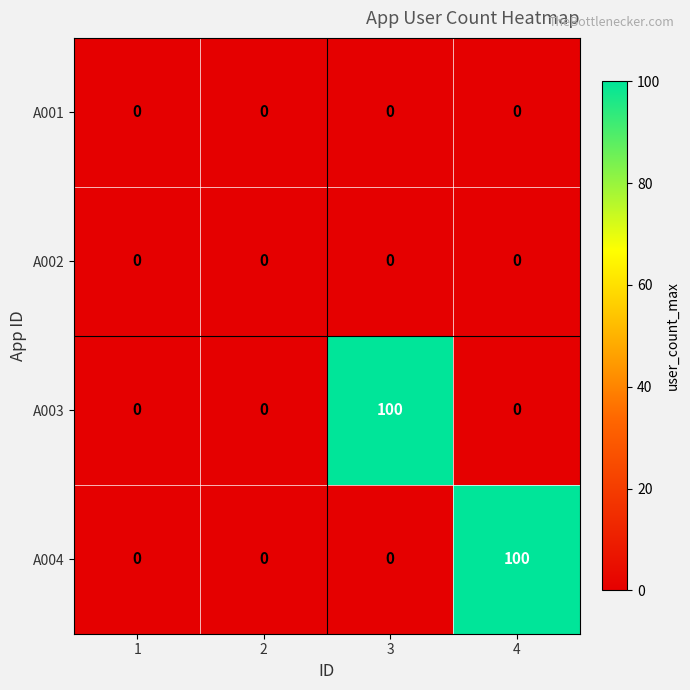

Which series changed the most between 2 and 4?

A004